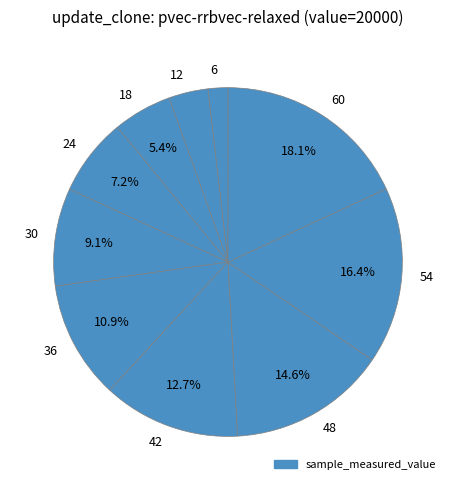

To the nearest percent, what is the difference between the 36 and 6 slice percentages?

9%